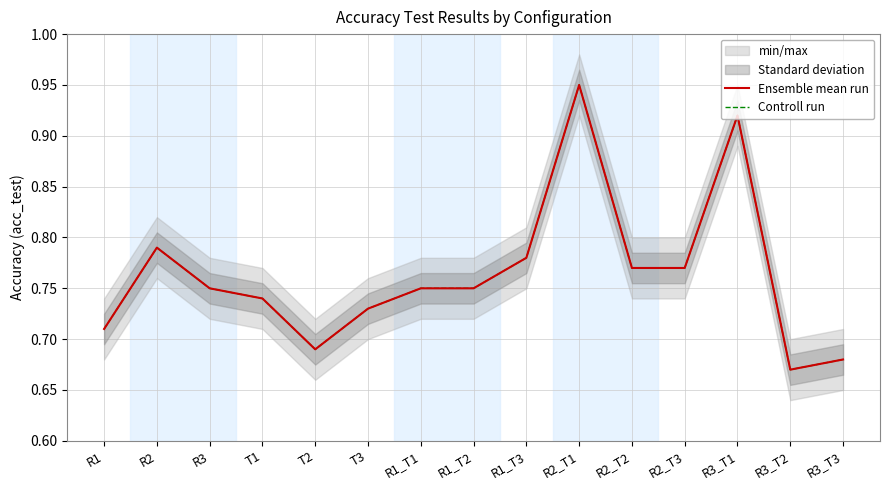

True or false: Ensemble mean run and Controll run cross at least once.

False